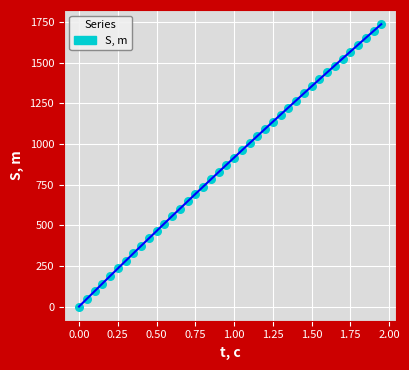

What is the range of Y values (max minus min)?

1737.8